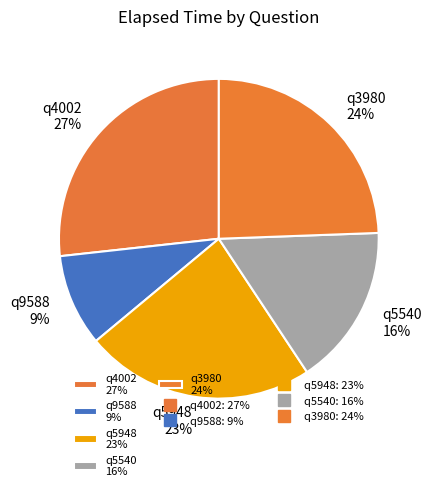

Does q5948 represent more than half of the total?

No